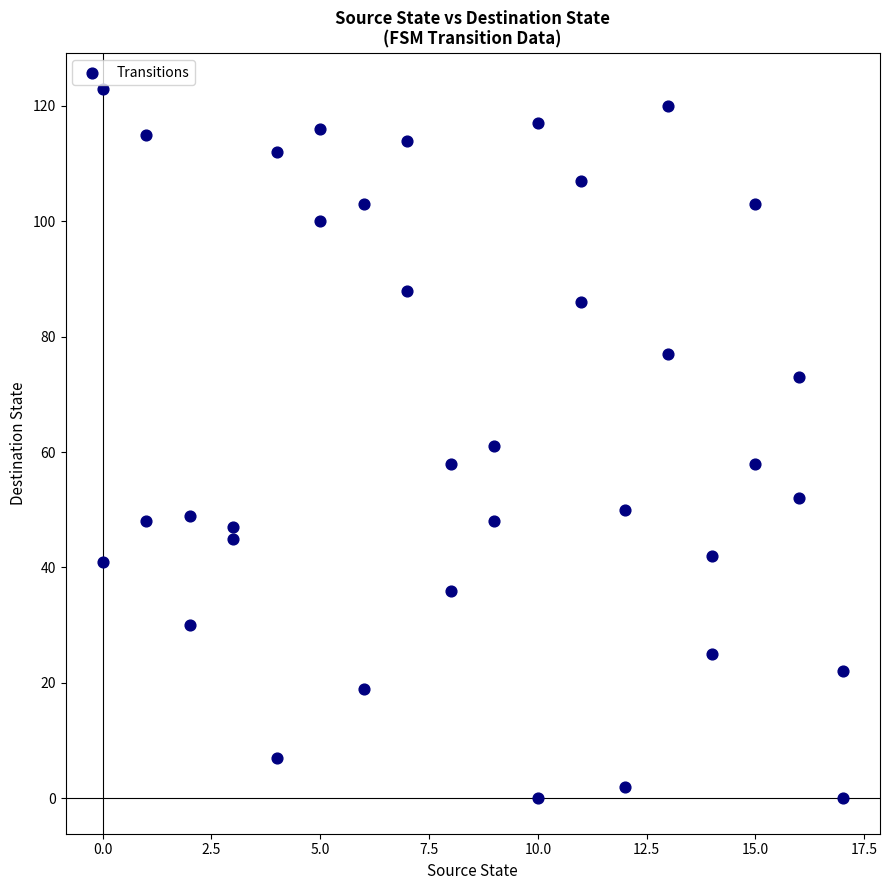

What is the range of Y values (max minus min)?

123